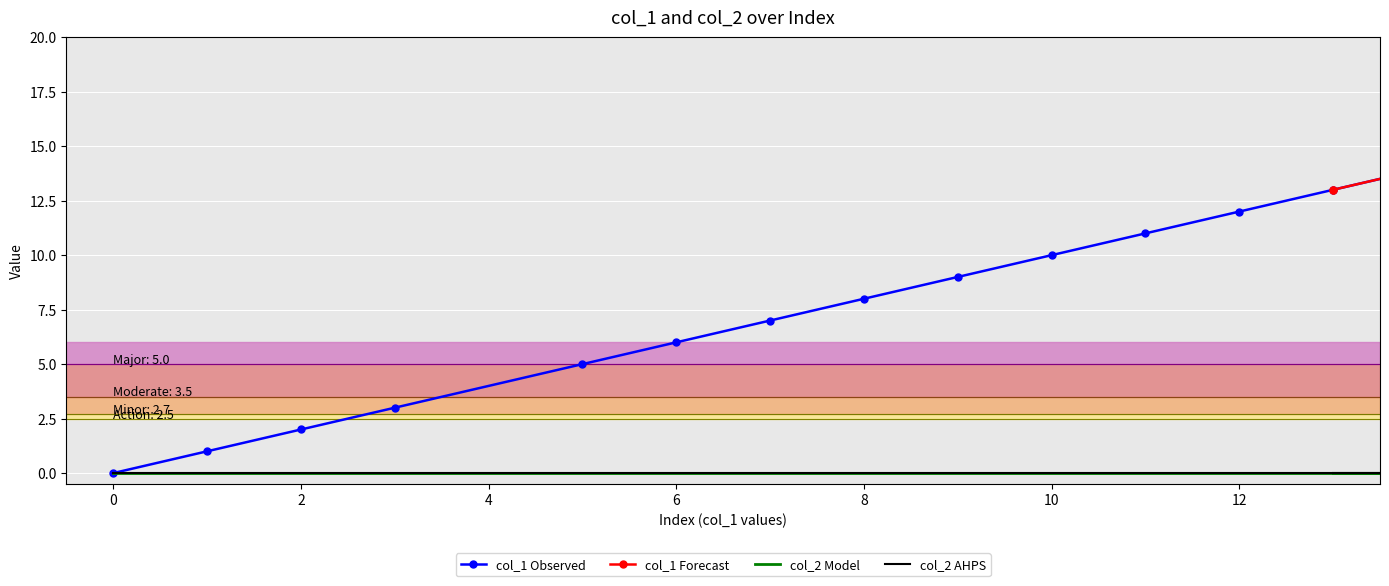

True or false: col_1 and col_2 intersect in this chart.

False